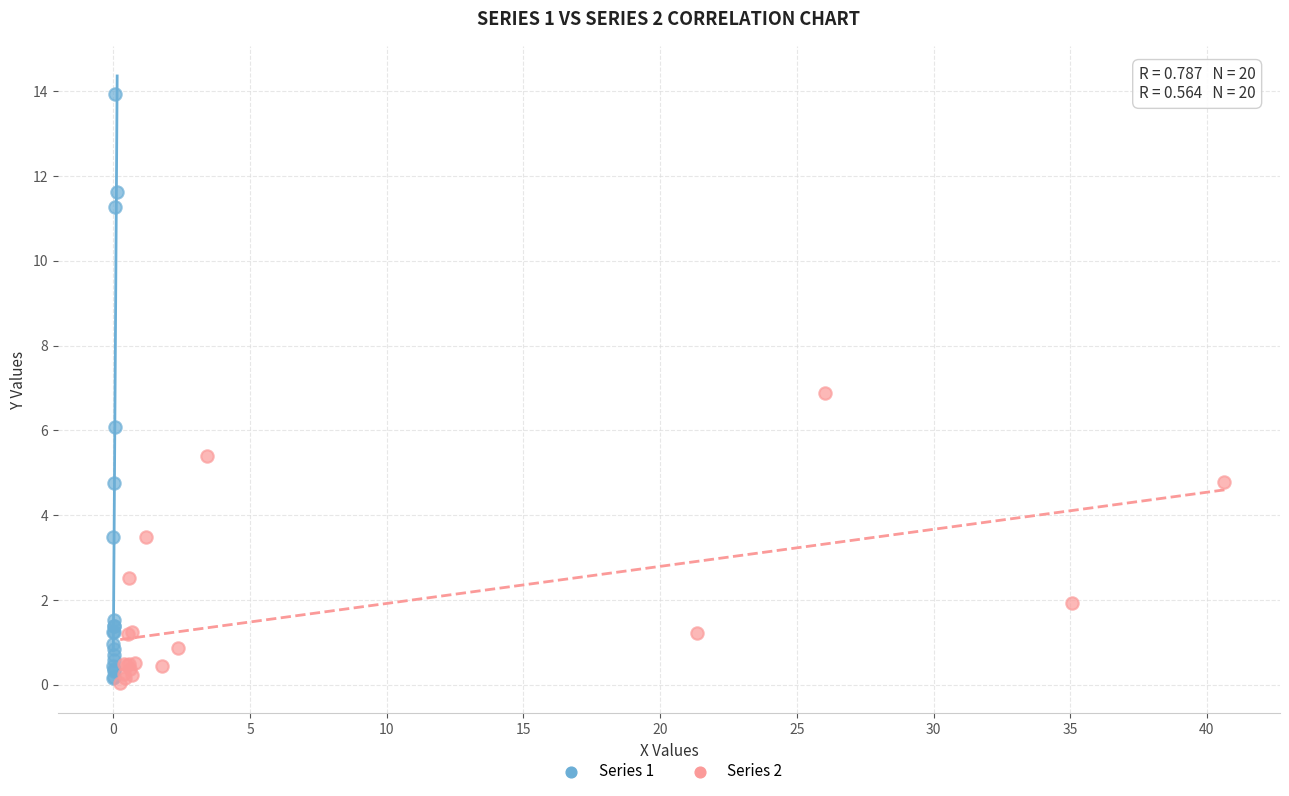

Which series has the largest Y range (max minus min)?

Series 1